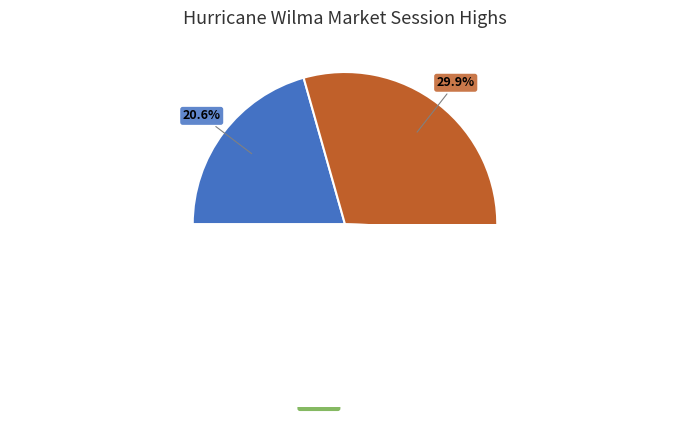

How much of the chart is everything except 2005-10-21?

69.1%